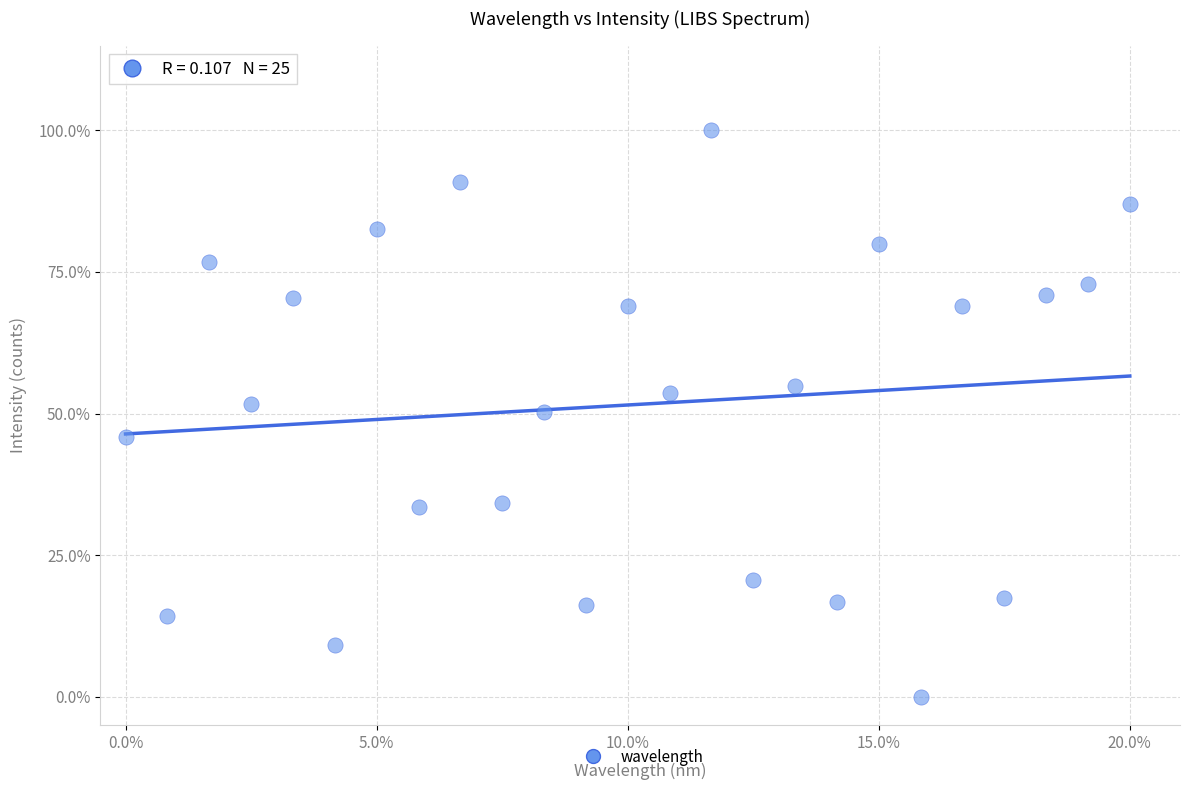

What is the range of X values (max minus min)?

20.0